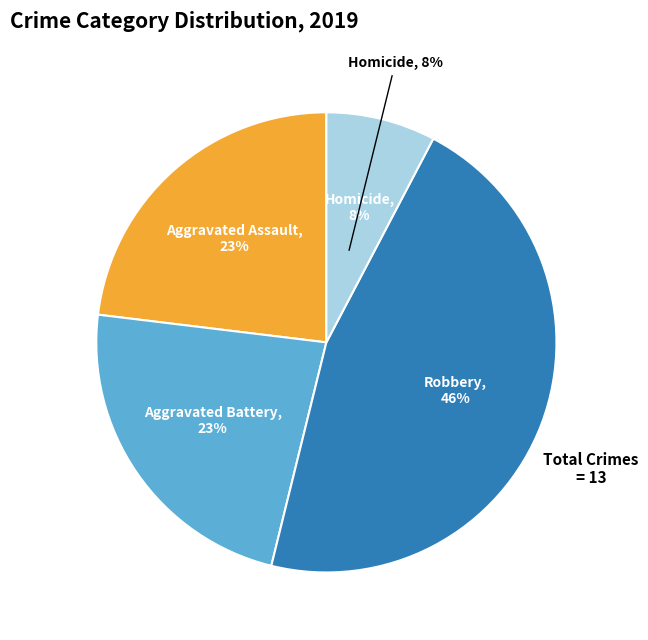

To the nearest percent, what is the difference between the largest and smallest slice percentages?

38%